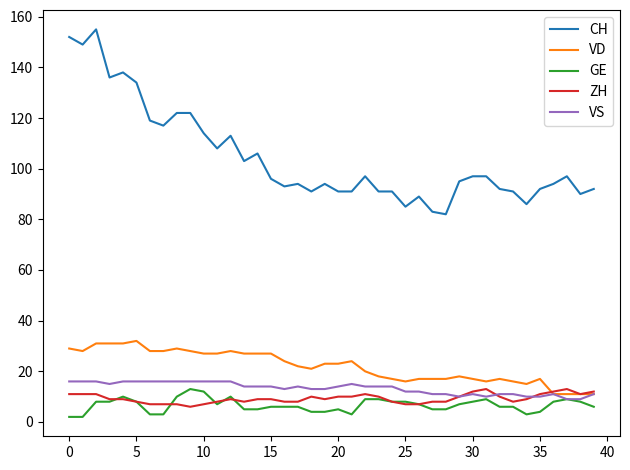

What is the maximum value for CH?

155